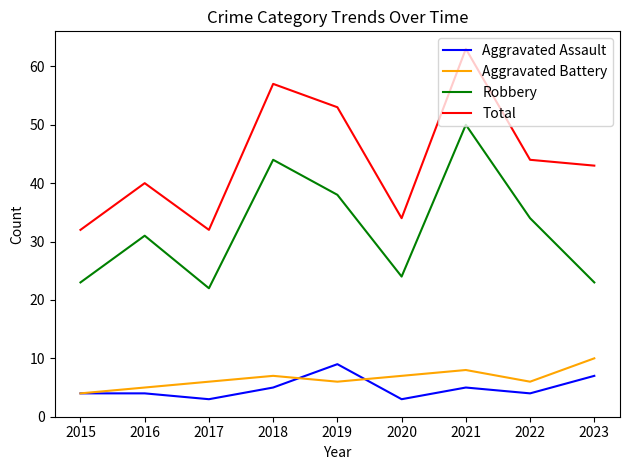

What are all the series names shown in the legend?

Aggravated Assault, Aggravated Battery, Robbery, Total